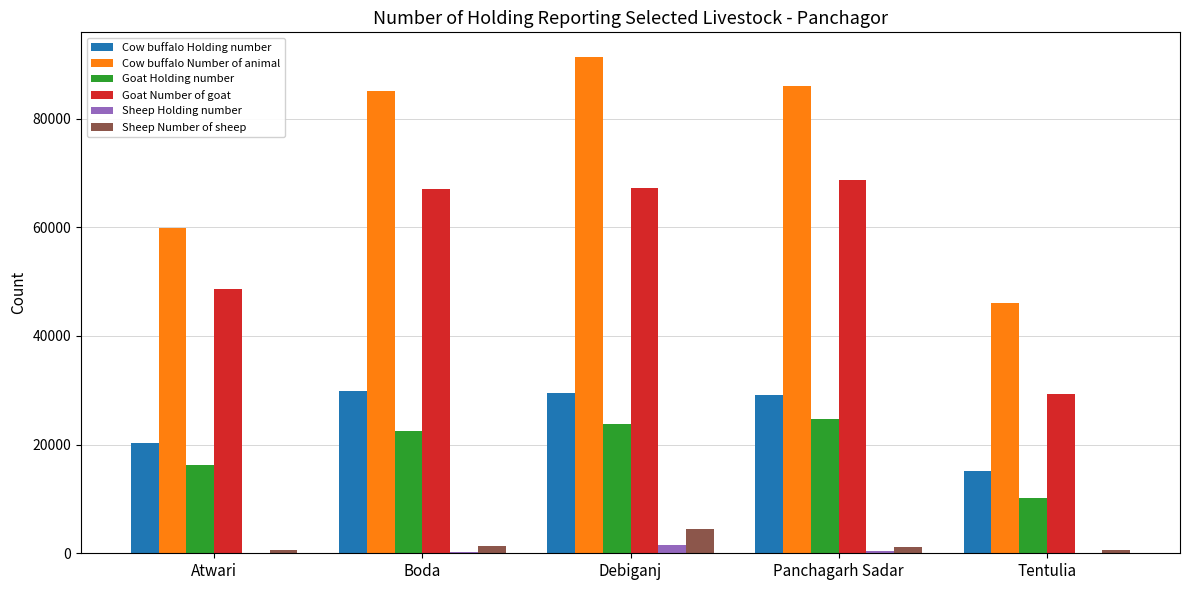

Count the number of data series in this chart.

6